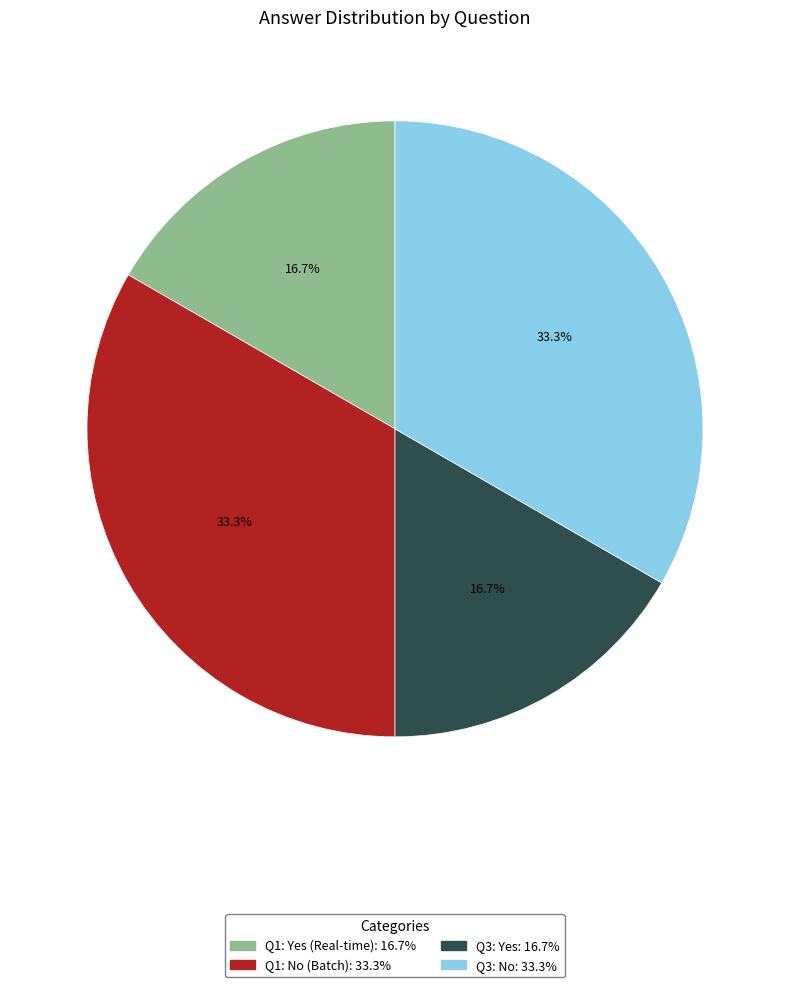

Does any single category account for the majority?

No